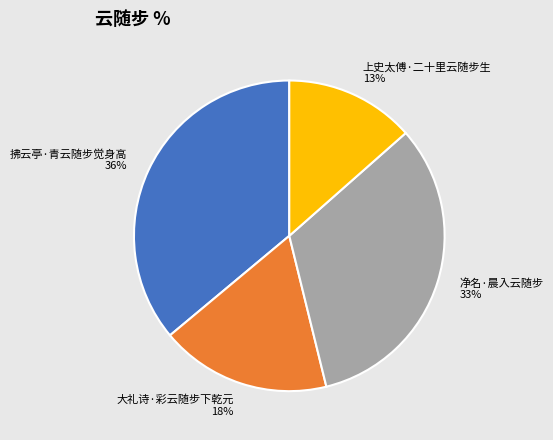

Which has a higher value, 上史太傅·二十里云随步生 or 拂云亭·青云随步觉身高?

拂云亭·青云随步觉身高